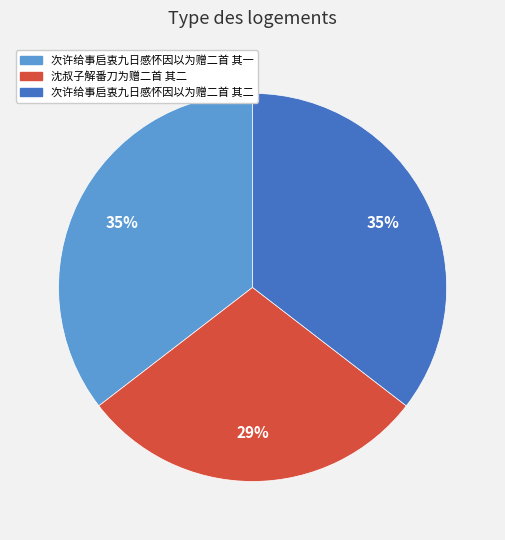

Is it true that 沈叔子解番刀为赠二首 其二 is 17% of the pie?

False